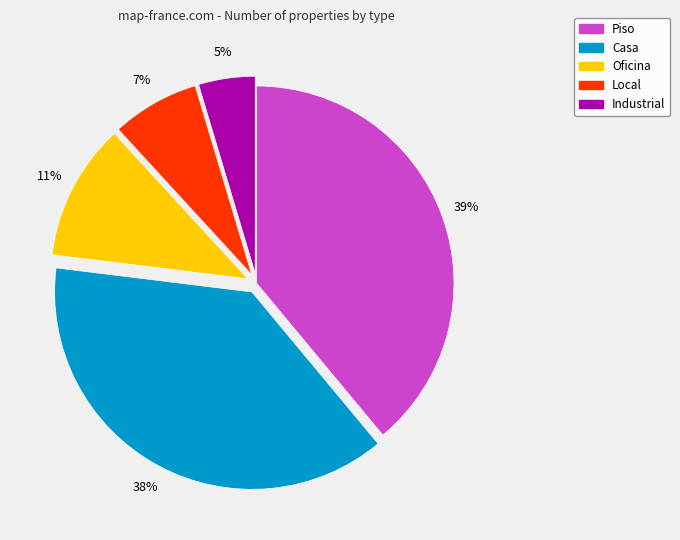

How many segments does this pie chart have?

5